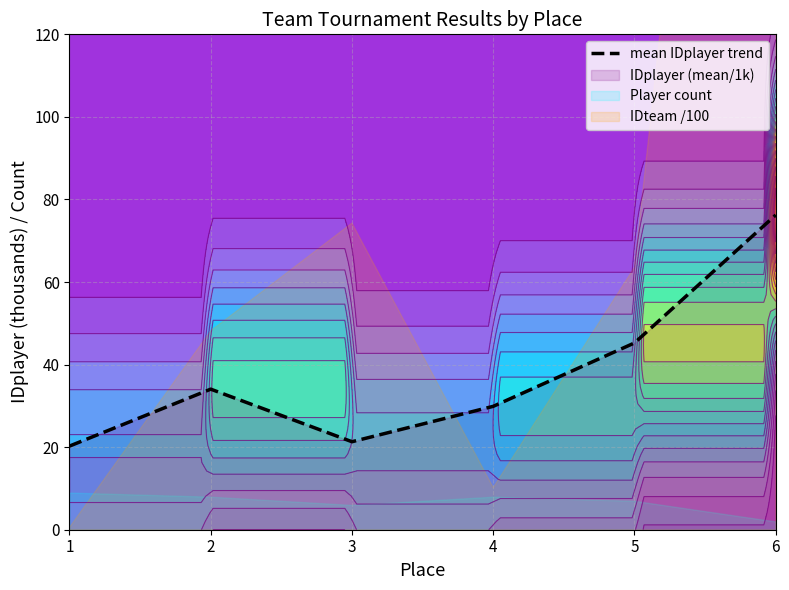

What is the ratio of the value at 3 to the value at 5?

0.5